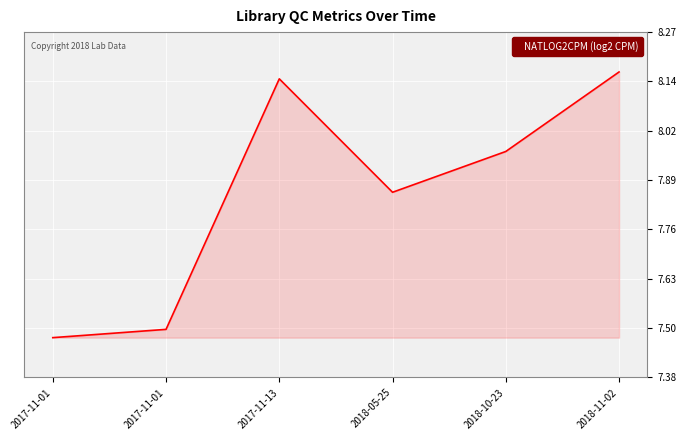

Which has a higher value, 2017-11-13 or 2017-11-01?

2017-11-13